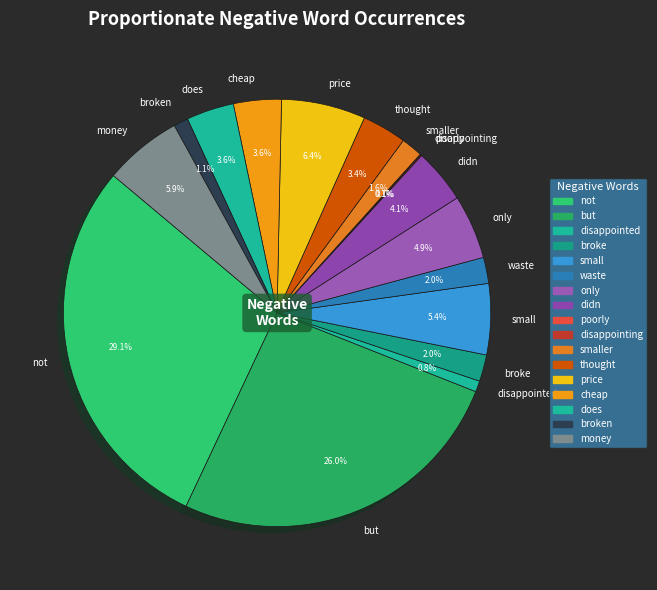

Approximately how many times larger is the value at broken compared to waste?

0.6